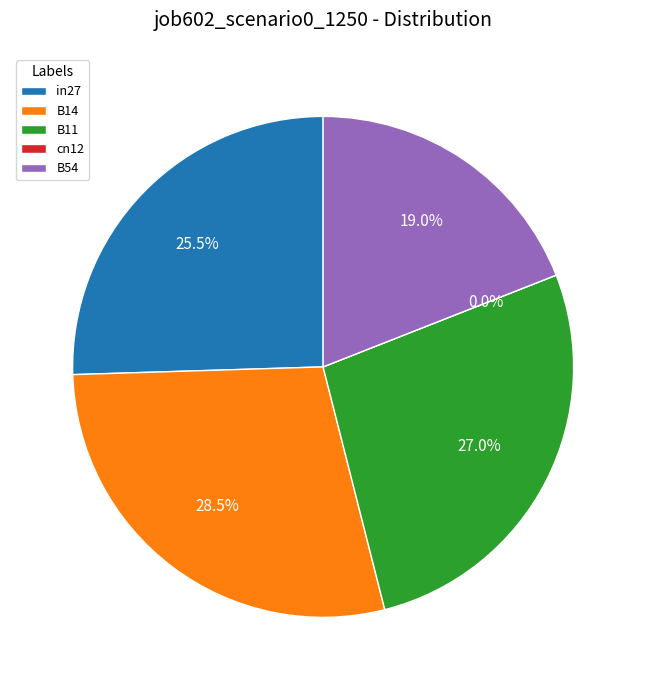

What is the smallest slice in the pie chart?

cn12